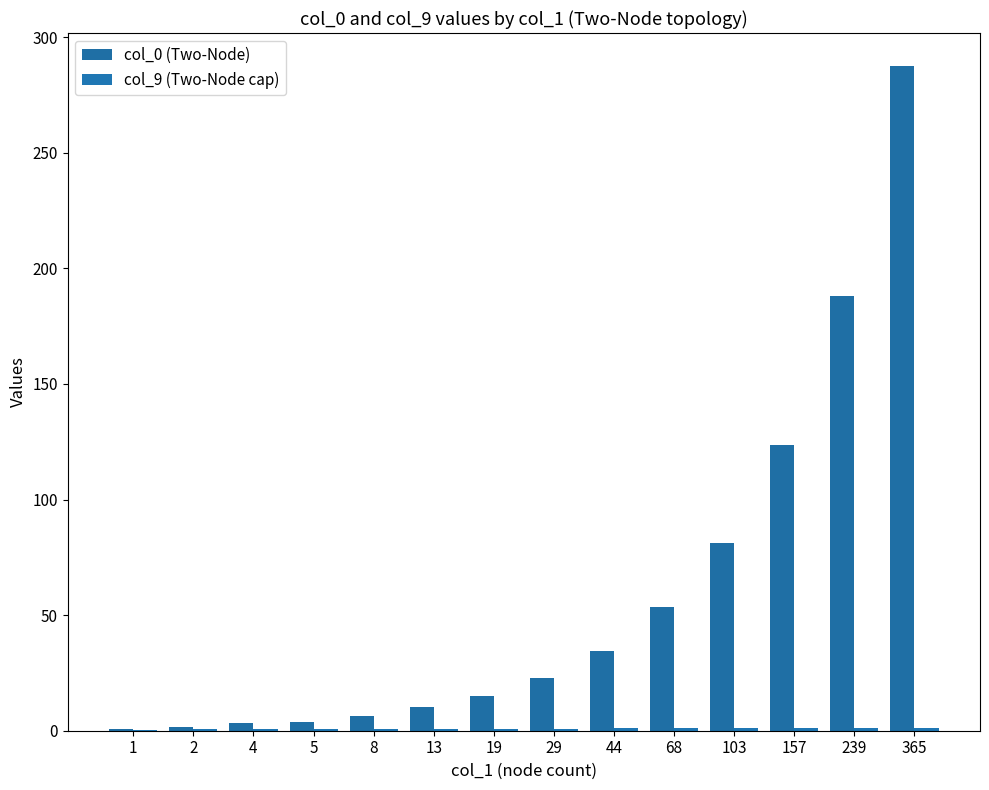

Are the bars grouped side by side (vs. stacked)?

Yes